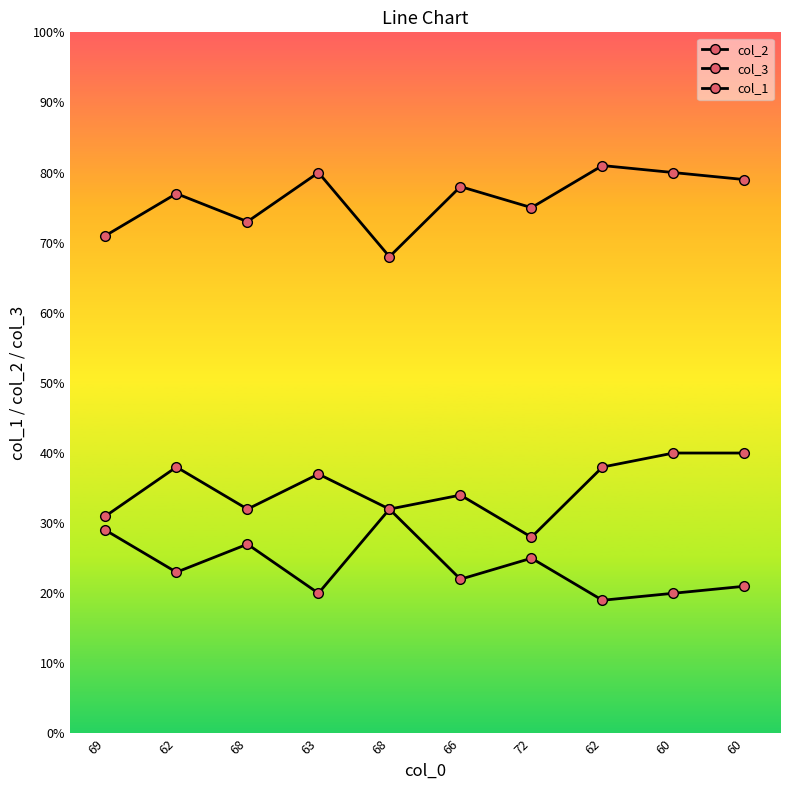

What value does the col_2 series have at 69, to the nearest 5?

30